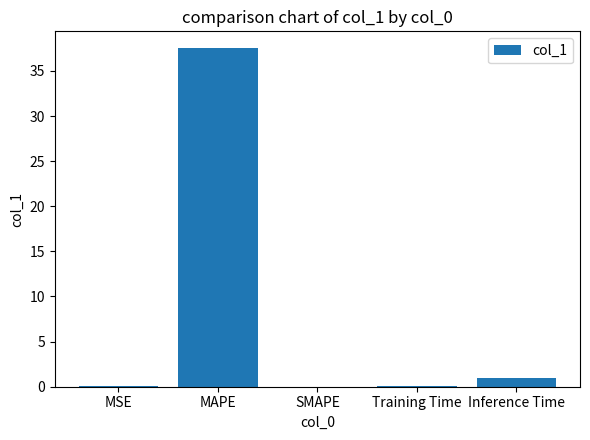

Count the number of categories in the chart.

5